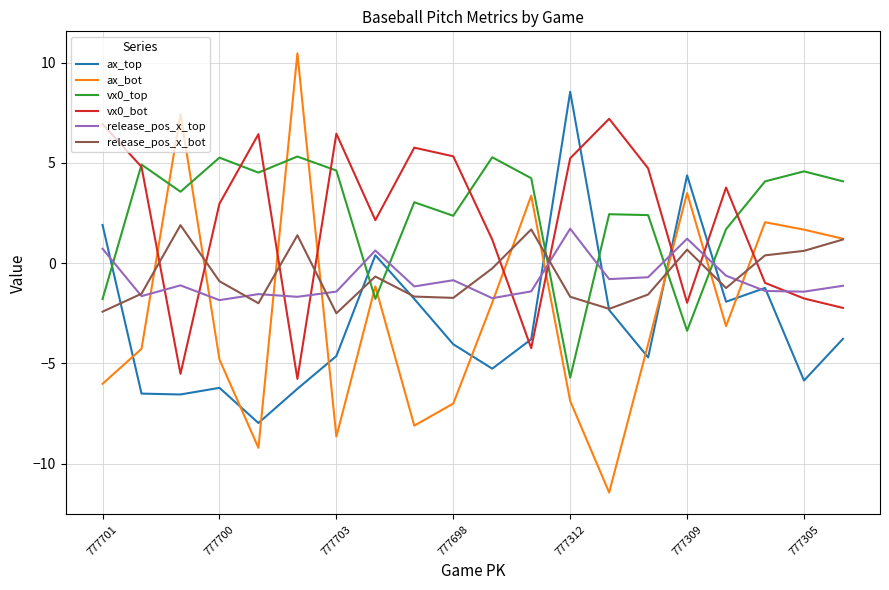

How many intersections are there between release_pos_x_bot and release_pos_x_top?

7